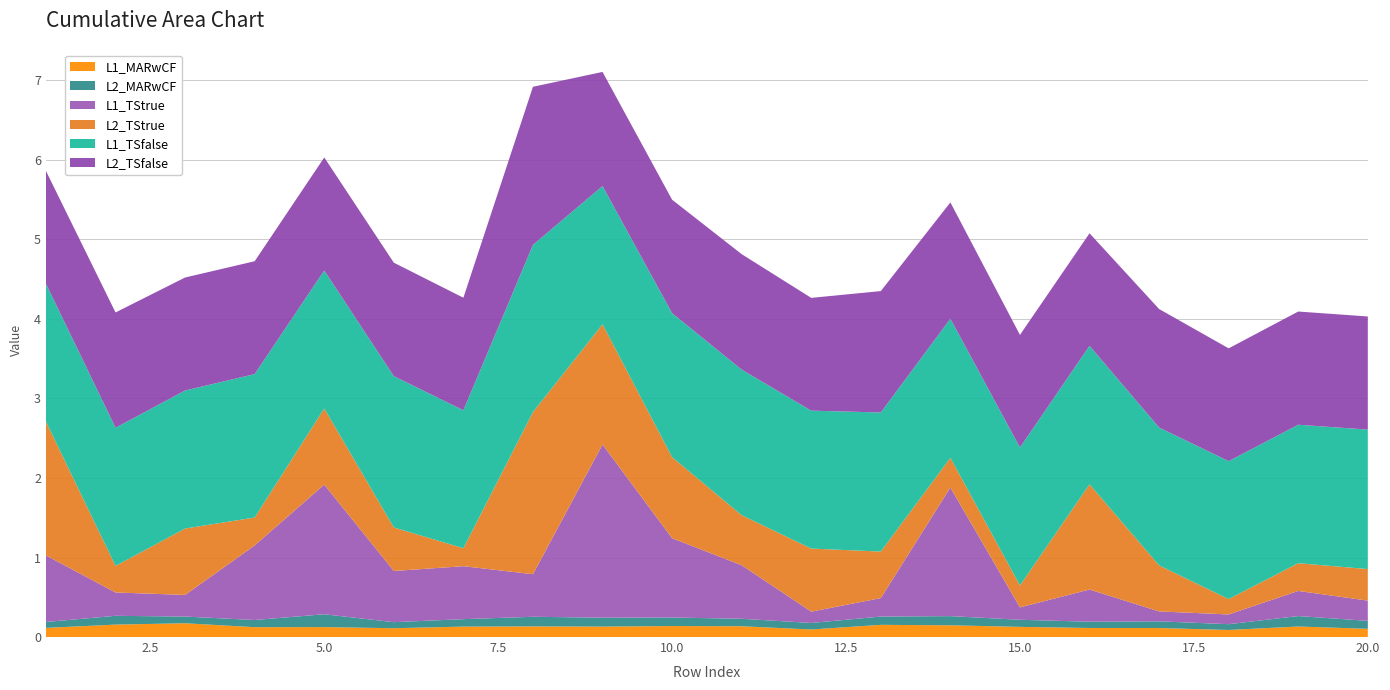

Reading left to right, what are all the values shown in this chart?

L1_MARwCF: 1=0.1	2=0.2	3=0.2	4=0.1	5=0.1	6=0.1	7=0.1	8=0.1	9=0.1	10=0.1	11=0.1	12=0.1	13=0.2	14=0.1	15=0.1	16=0.1	17=0.1	18=0.1	19=0.1	20=0.1
L2_MARwCF: 1=0.1	2=0.1	3=0.1	4=0.1	5=0.2	6=0.1	7=0.1	8=0.1	9=0.1	10=0.1	11=0.1	12=0.1	13=0.1	14=0.1	15=0.1	16=0.1	17=0.1	18=0.1	19=0.1	20=0.1
L1_TStrue: 1=0.8	2=0.3	3=0.3	4=0.9	5=1.6	6=0.6	7=0.7	8=0.5	9=2.2	10=1.0	11=0.7	12=0.1	13=0.2	14=1.6	15=0.2	16=0.4	17=0.1	18=0.1	19=0.3	20=0.3
L2_TStrue: 1=1.7	2=0.3	3=0.8	4=0.4	5=1.0	6=0.5	7=0.2	8=2.0	9=1.5	10=1.0	11=0.6	12=0.8	13=0.6	14=0.4	15=0.3	16=1.3	17=0.6	18=0.2	19=0.3	20=0.4
L1_TSfalse: 1=1.7	2=1.7	3=1.7	4=1.8	5=1.7	6=1.9	7=1.7	8=2.1	9=1.7	10=1.8	11=1.8	12=1.7	13=1.7	14=1.7	15=1.7	16=1.7	17=1.7	18=1.7	19=1.7	20=1.8
L2_TSfalse: 1=1.4	2=1.5	3=1.4	4=1.4	5=1.4	6=1.4	7=1.4	8=2.0	9=1.4	10=1.4	11=1.5	12=1.4	13=1.5	14=1.5	15=1.4	16=1.4	17=1.5	18=1.4	19=1.4	20=1.4